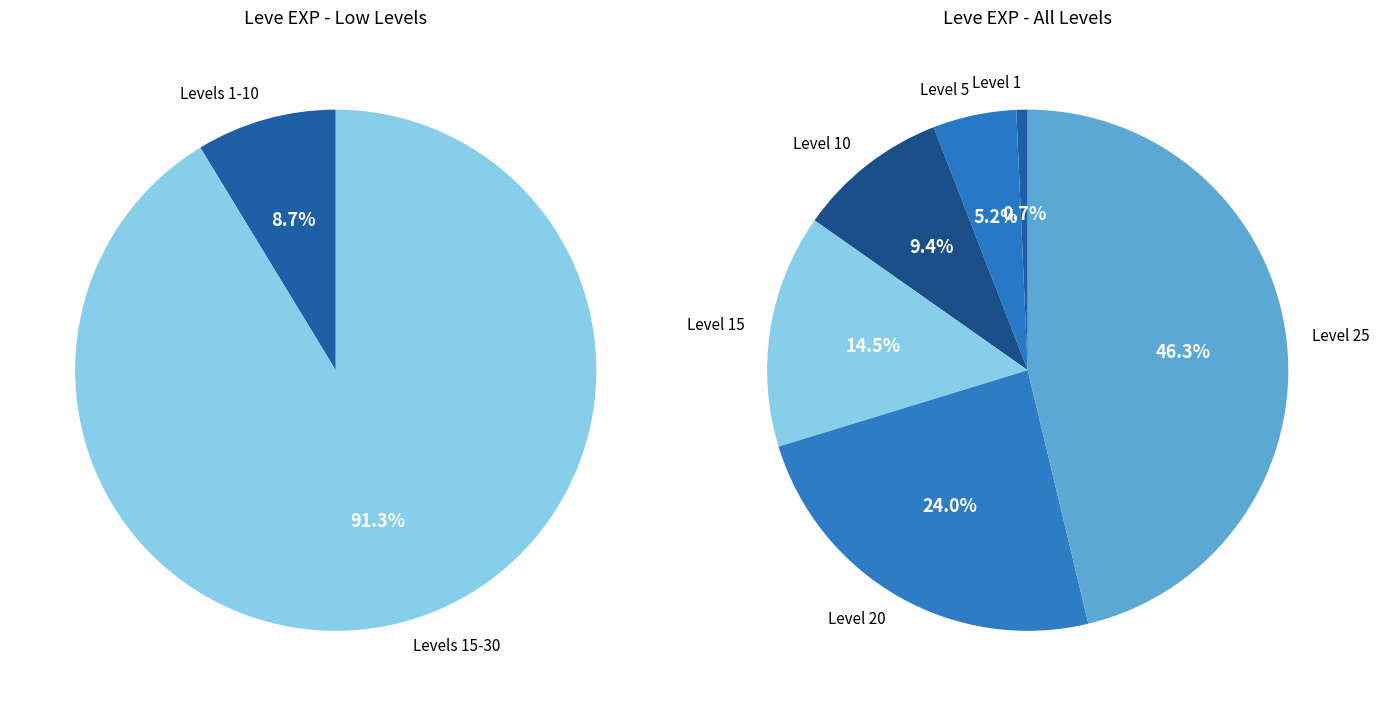

What is the change in value from Leve Level 1 to Leve Level 15?

+12410